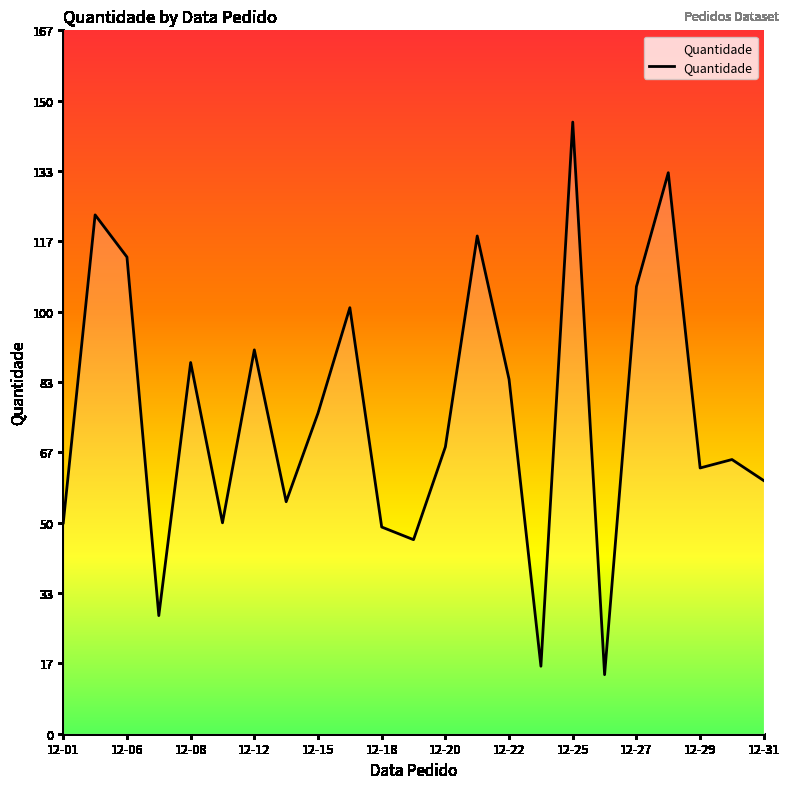

What is the greatest value displayed?

145